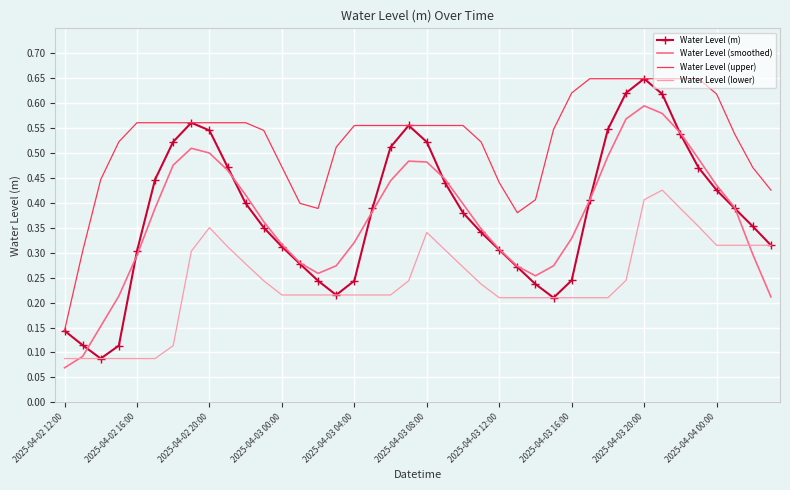

Which series has the largest range (max minus min)?

Water Level (m)